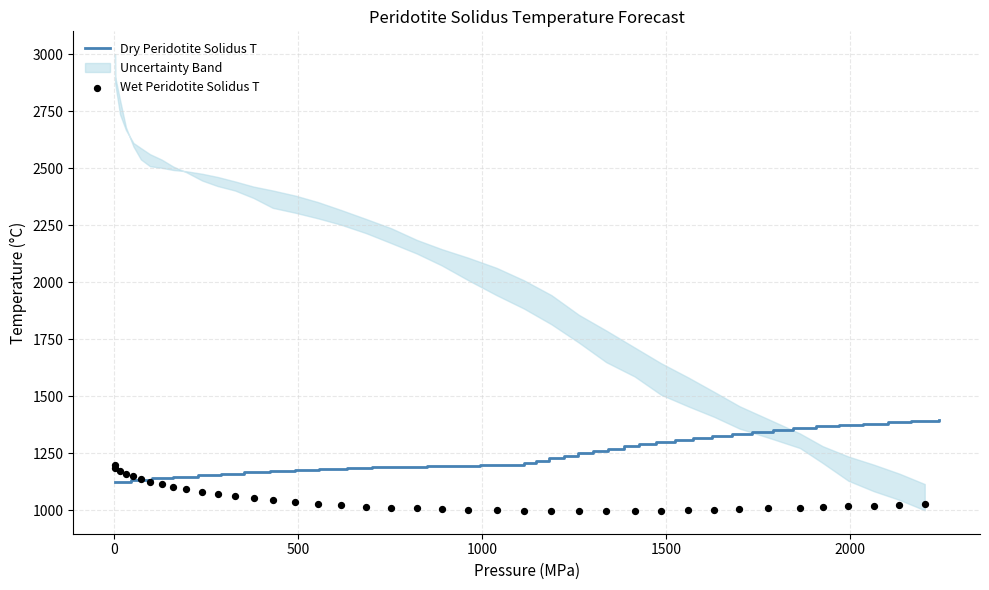

What is the lowest value of the Dry Peridotite Solidus T series?

1125.7